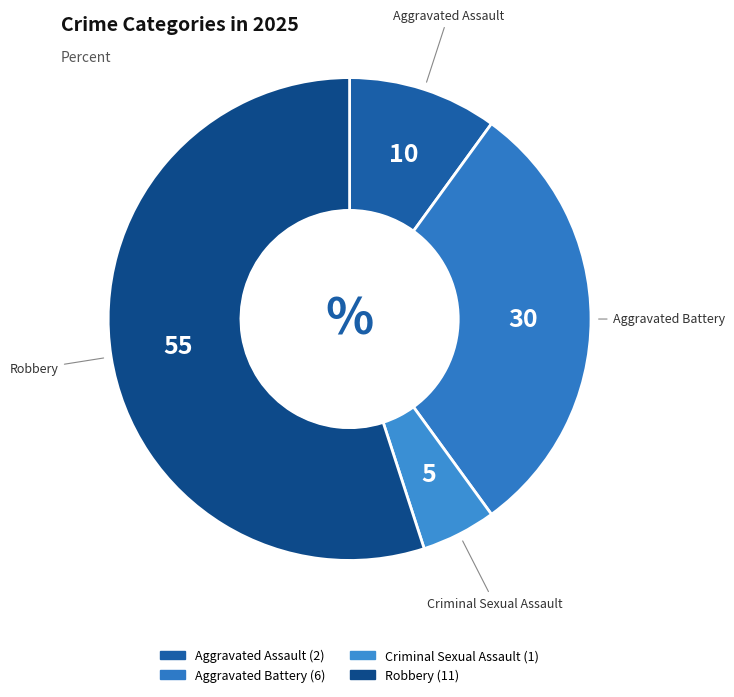

The Criminal Sexual Assault slice represents 13% of the pie. True or false?

False